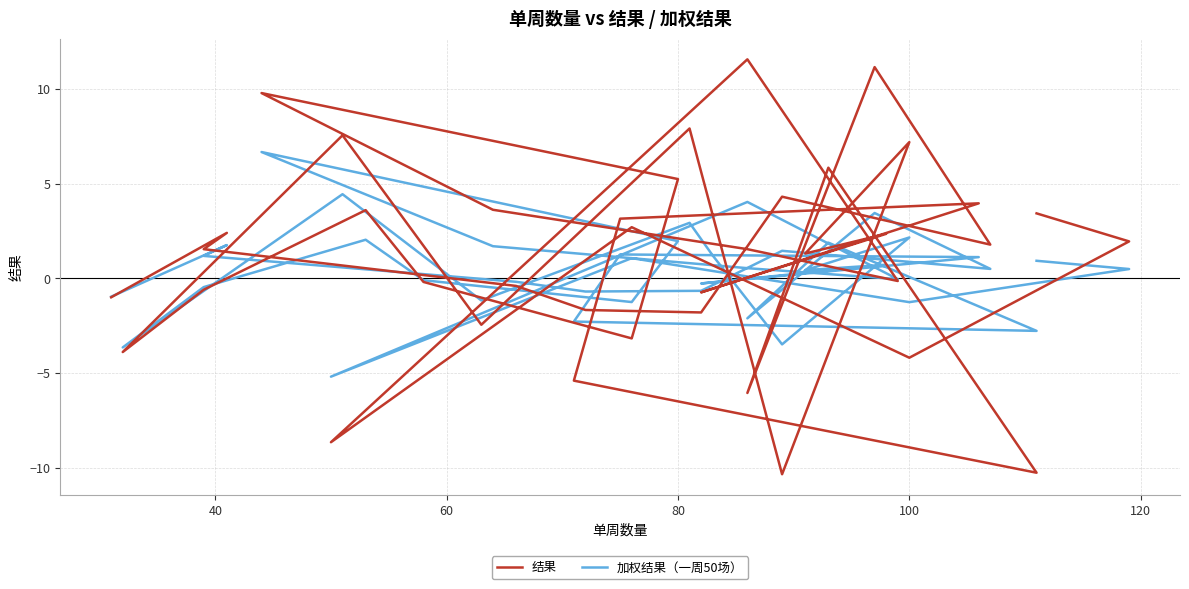

Count the number of data series in this chart.

2